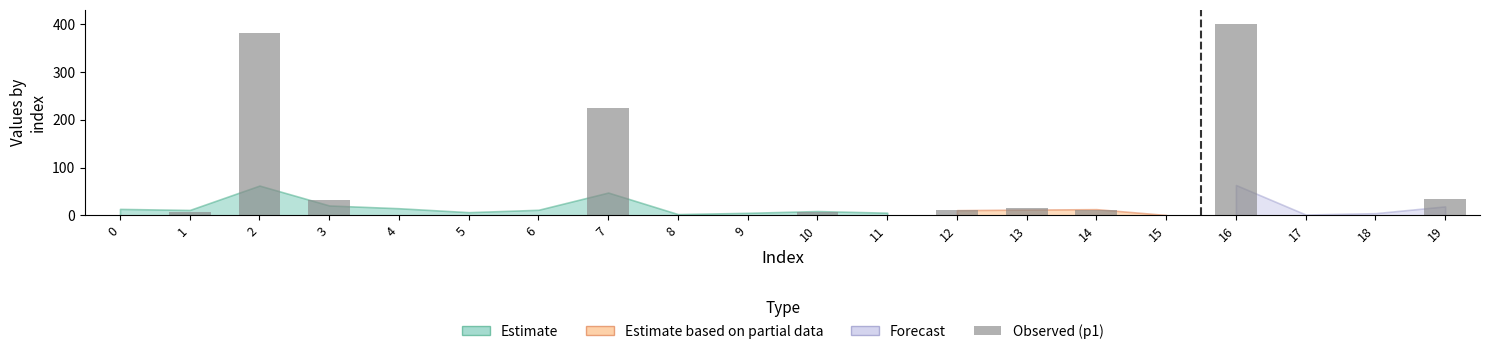

Between 13 and 3, which is larger?

3